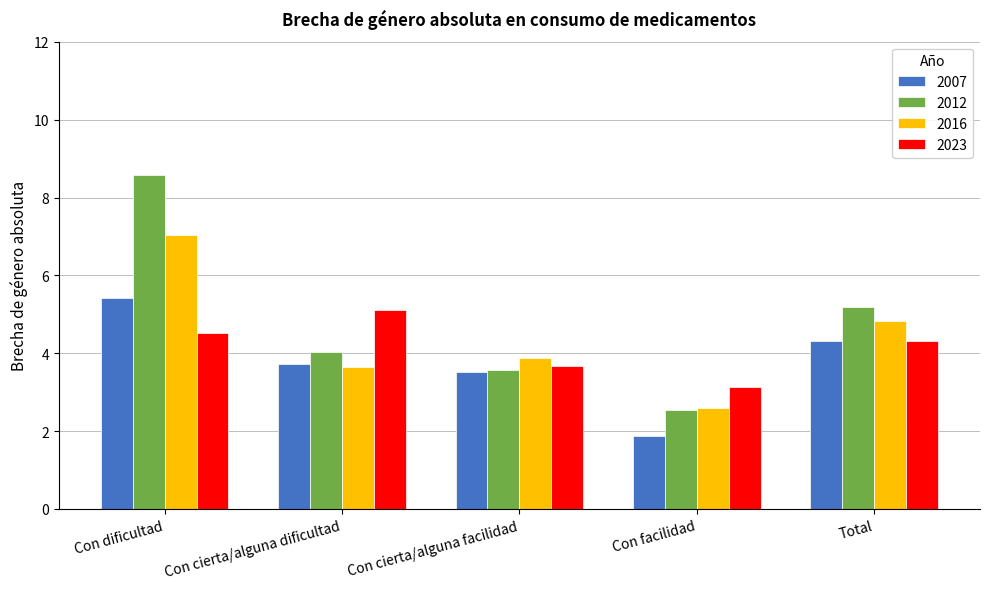

Does the chart contain any negative values?

No